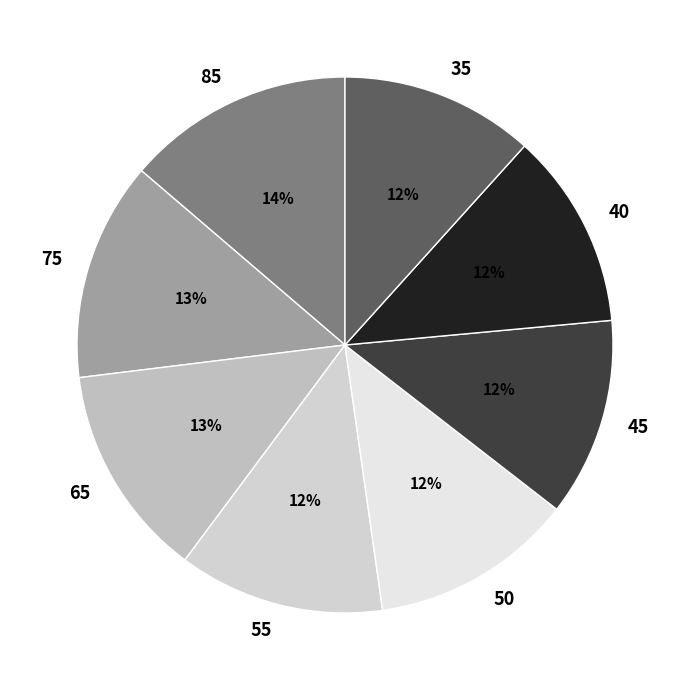

What is the smallest slice in the pie chart?

35